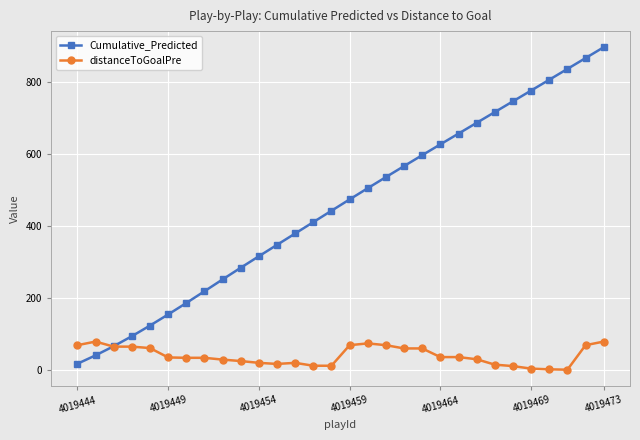

How many distinct data groups are displayed?

2